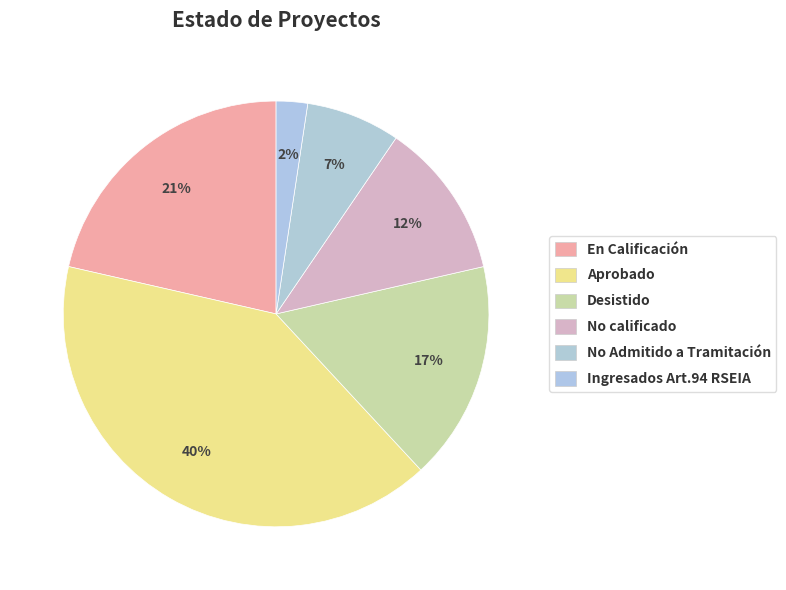

How many segments does this pie chart have?

6